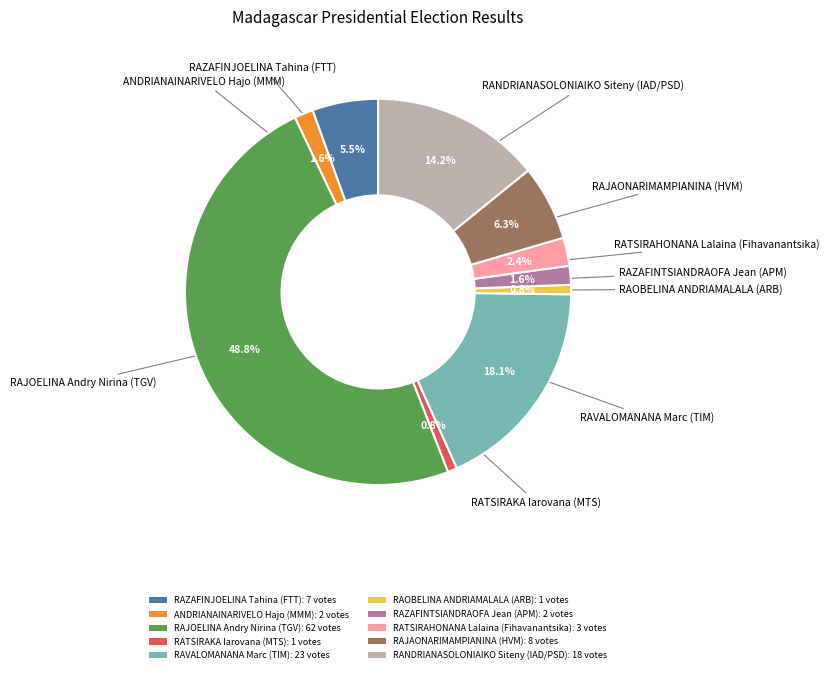

Which has a higher value, RAJOELINA Andry Nirina (TGV) or RANDRIANASOLONIAIKO Siteny (IAD/PSD)?

RAJOELINA Andry Nirina (TGV)